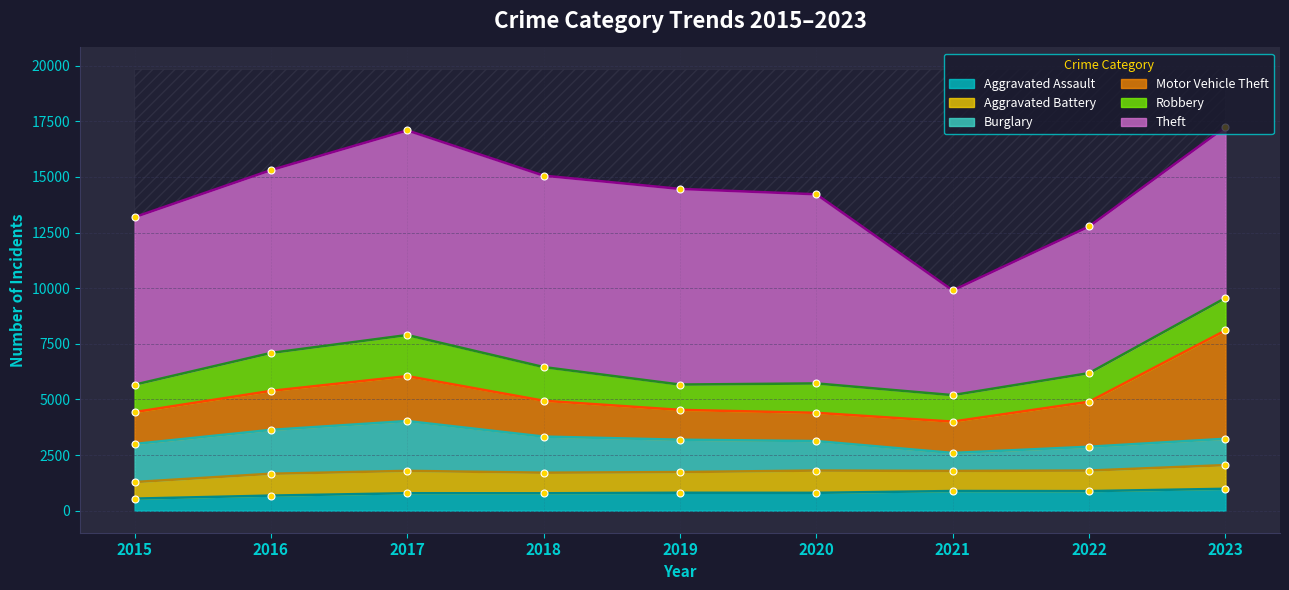

What is the approximate value of Theft at 2016, to the nearest 50?

8200